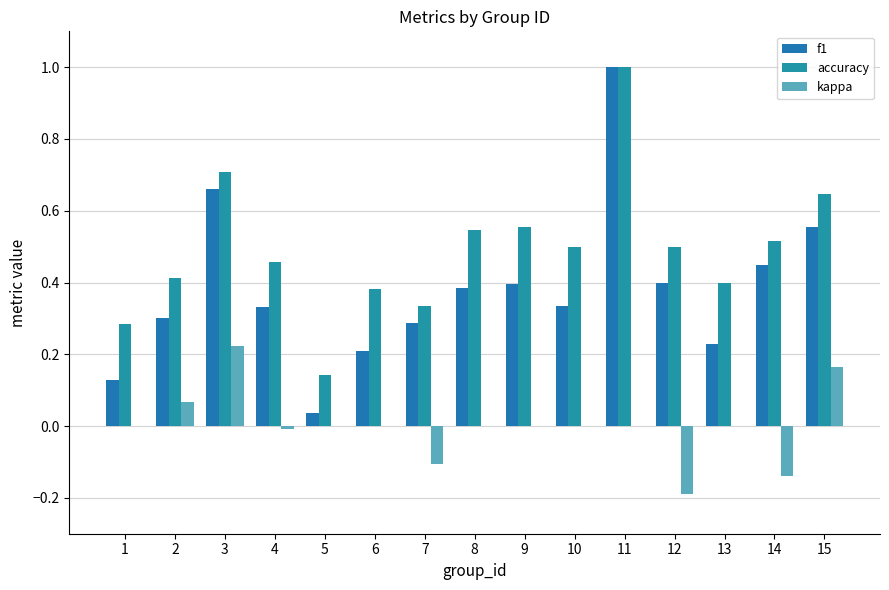

Which has a higher value, 10 or 4?

10